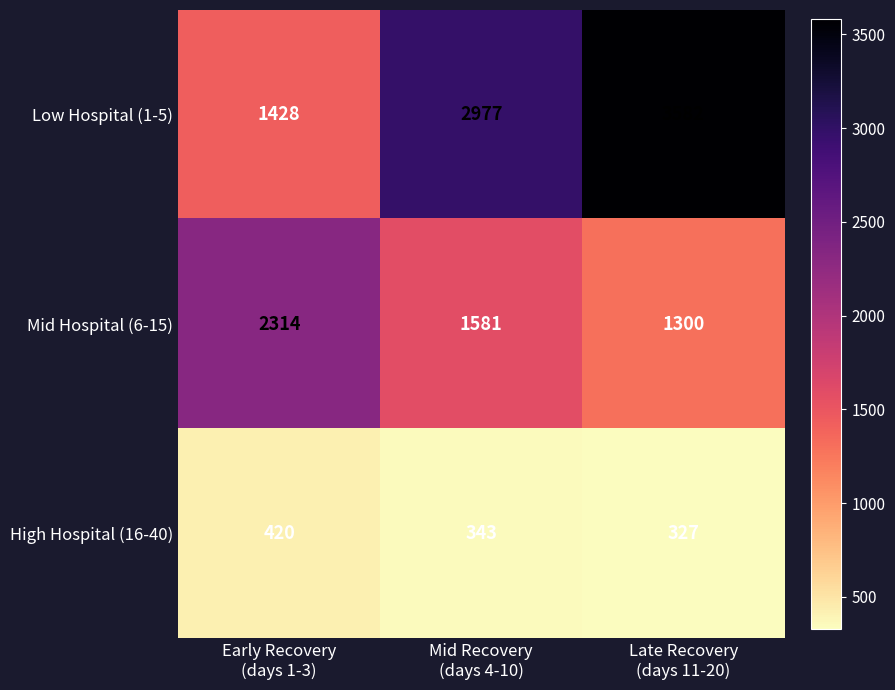

Reading left to right, list all the values displayed in this chart.

Low Hospital (1-5): 1428	2977	3582
Mid Hospital (6-15): 2314	1581	1300
High Hospital (16-40): 420	343	327